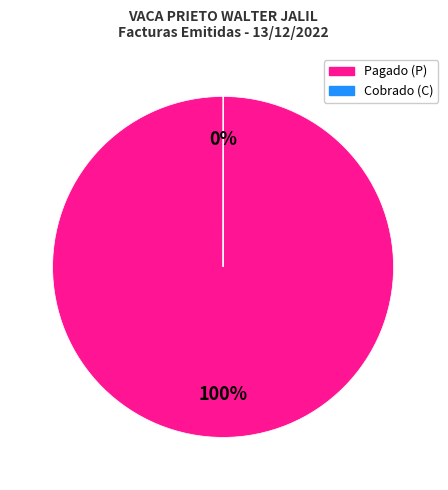

To the nearest percent, what is the average slice percentage?

50%